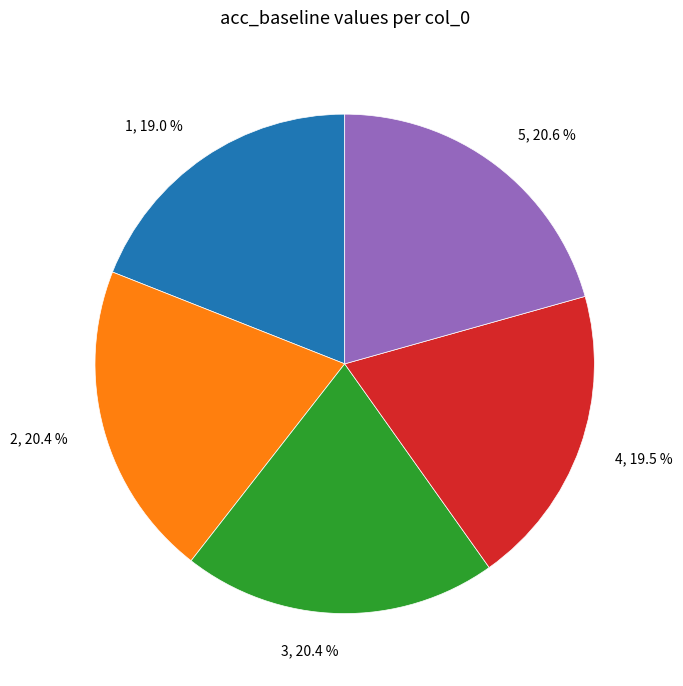

What percentage is NOT represented by 5?

79.4%